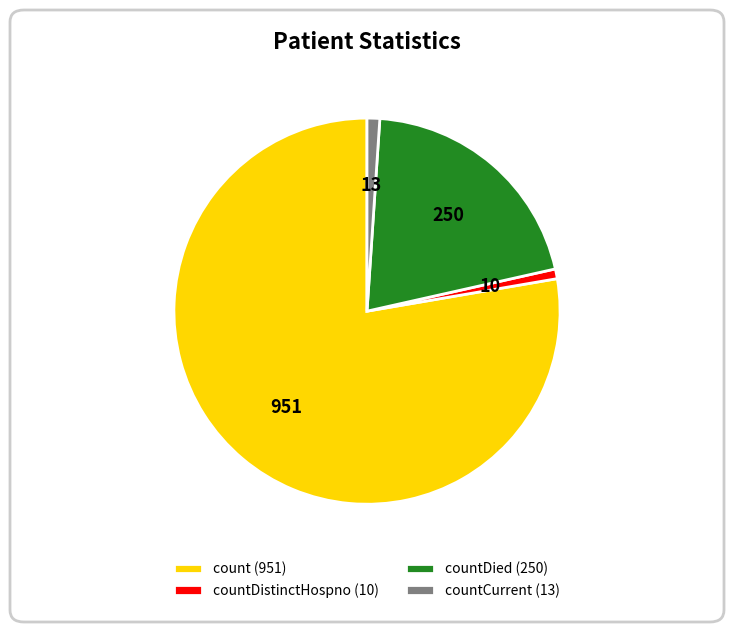

Does any single category account for the majority?

Yes